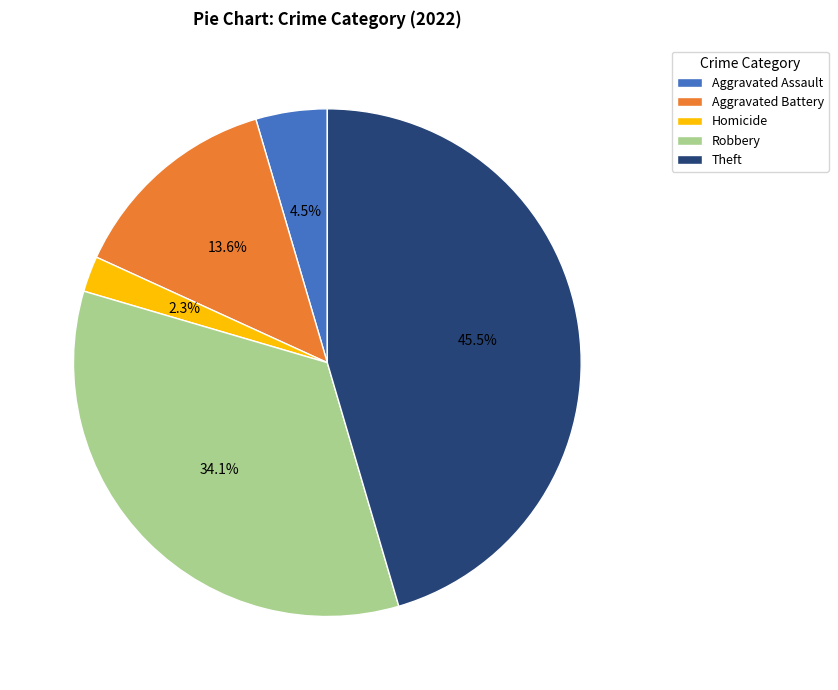

To the nearest percent, what portion does Homicide represent?

2%